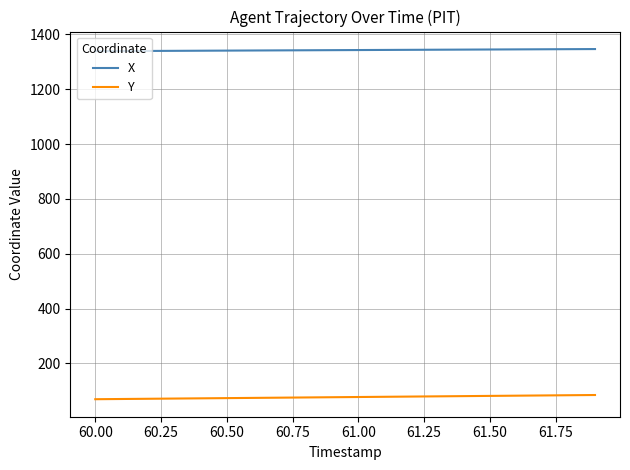

True or false: Y and X intersect in this chart.

False